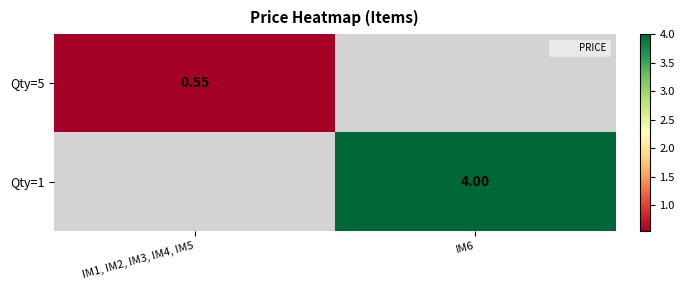

Is the value of Qty=5 at IM1, IM2, IM3, IM4, IM5 greater than the value of Qty=1 at IM1, IM2, IM3, IM4, IM5?

No